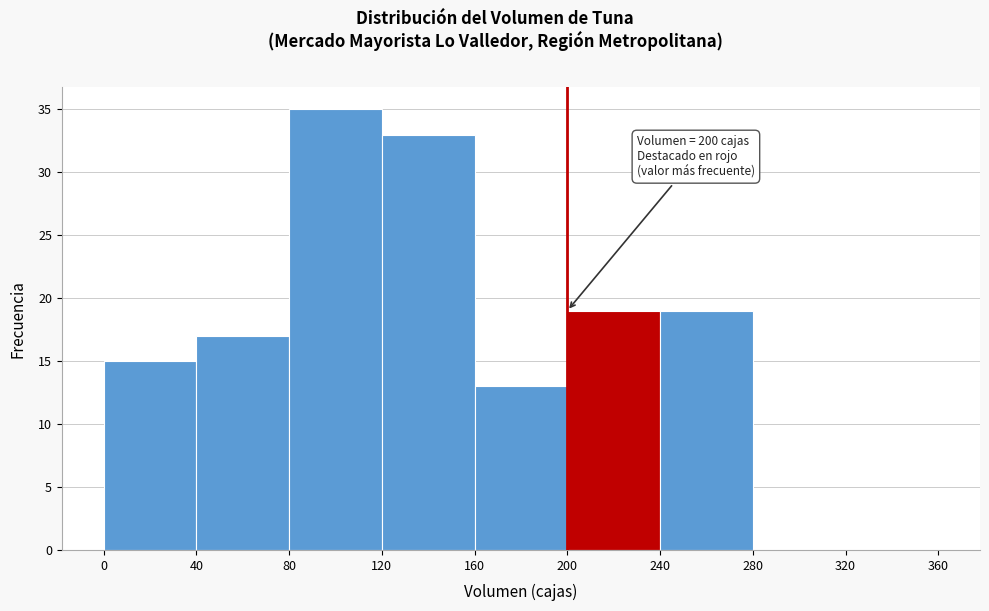

Which range on the x-axis has the tallest bar?

80 to 120